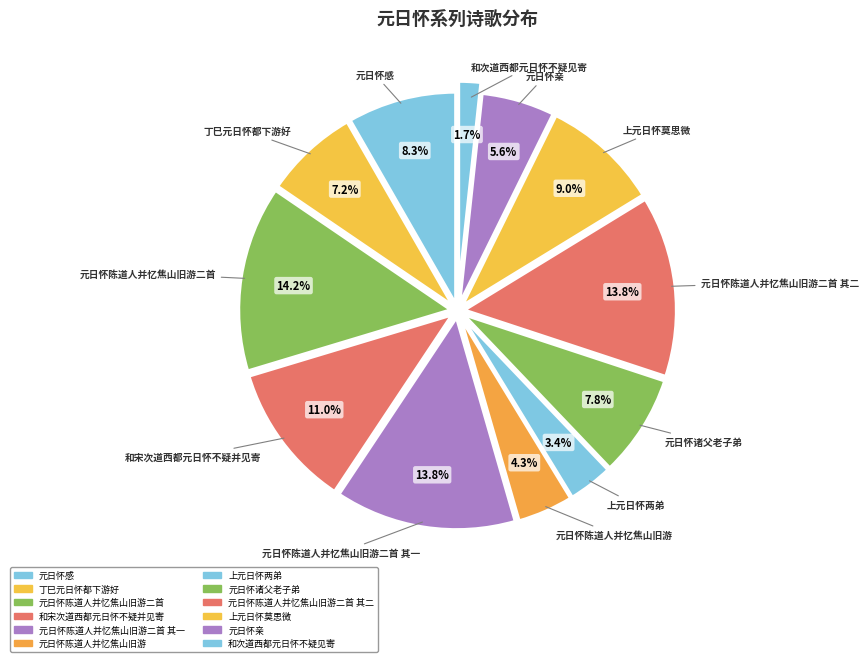

How many segments does this pie chart have?

12